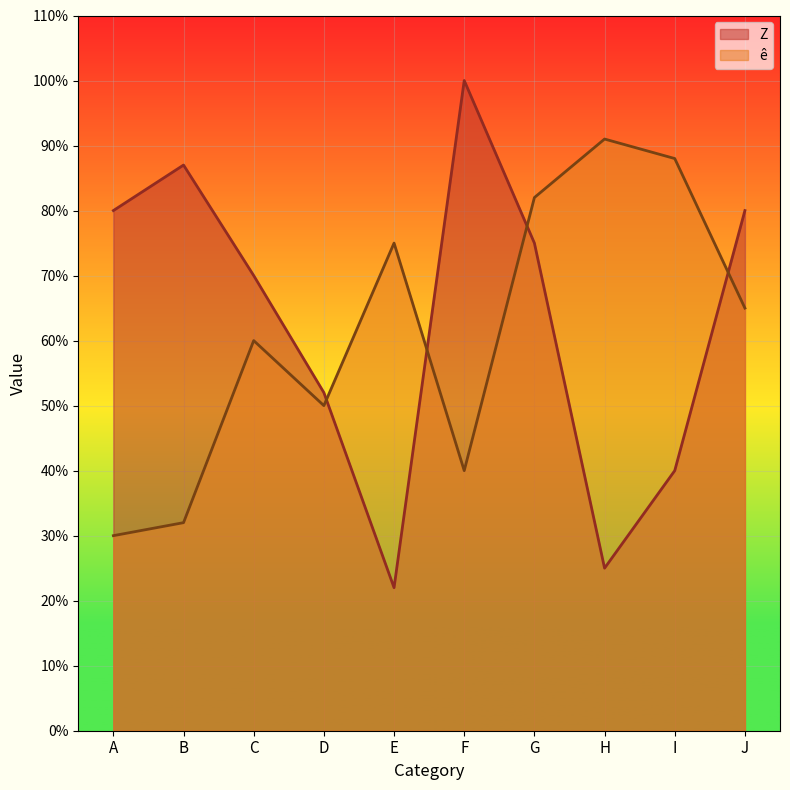

Rank the series at I from lowest to highest value.

Z, ê